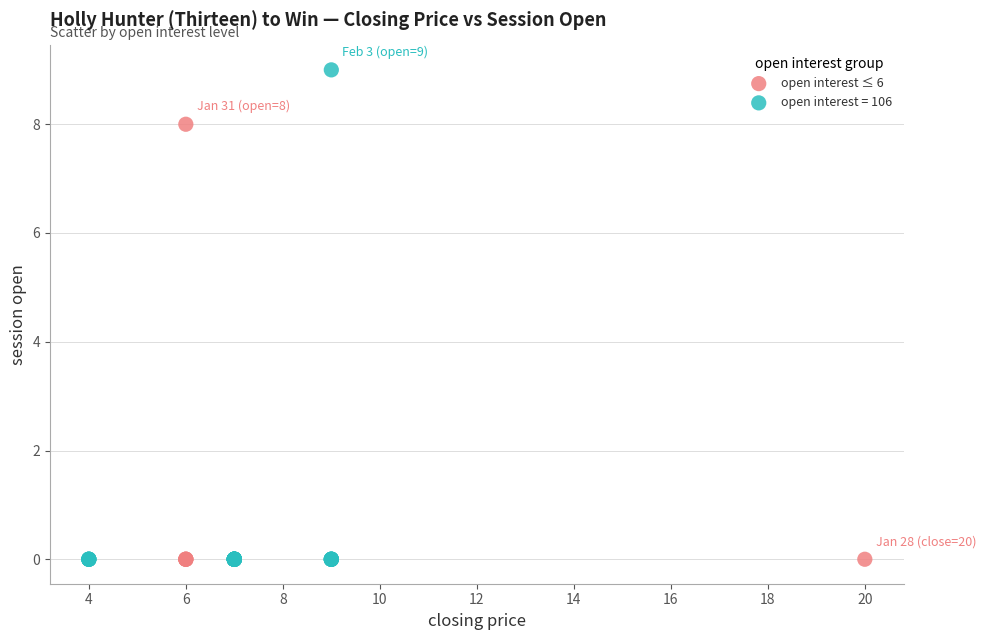

Which series has the widest spread of Y values?

open interest = 106